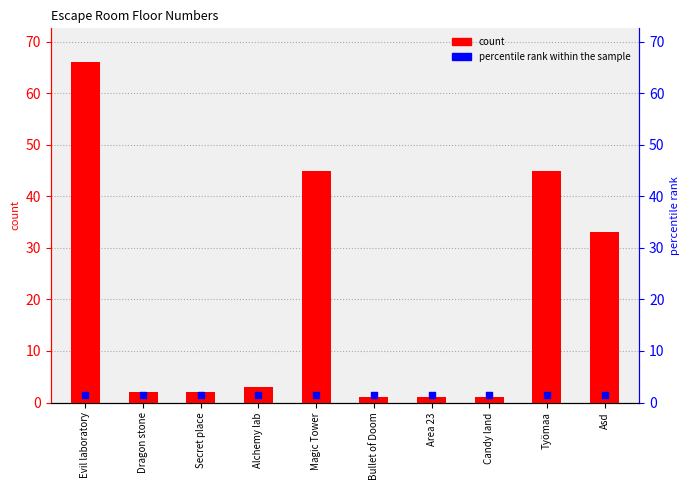

Which series has the widest spread of Y values?

floor_number